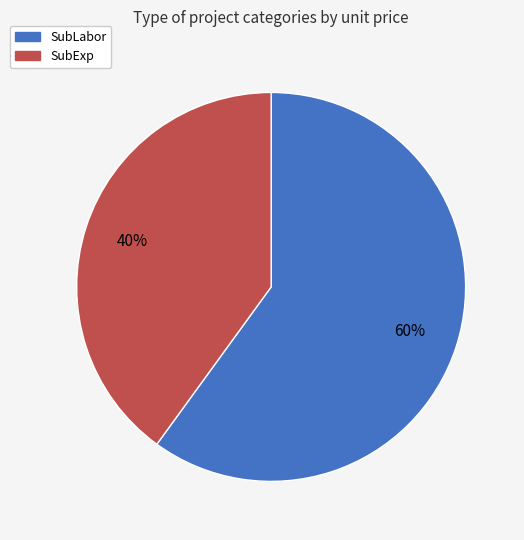

How many slices are in this pie chart?

2